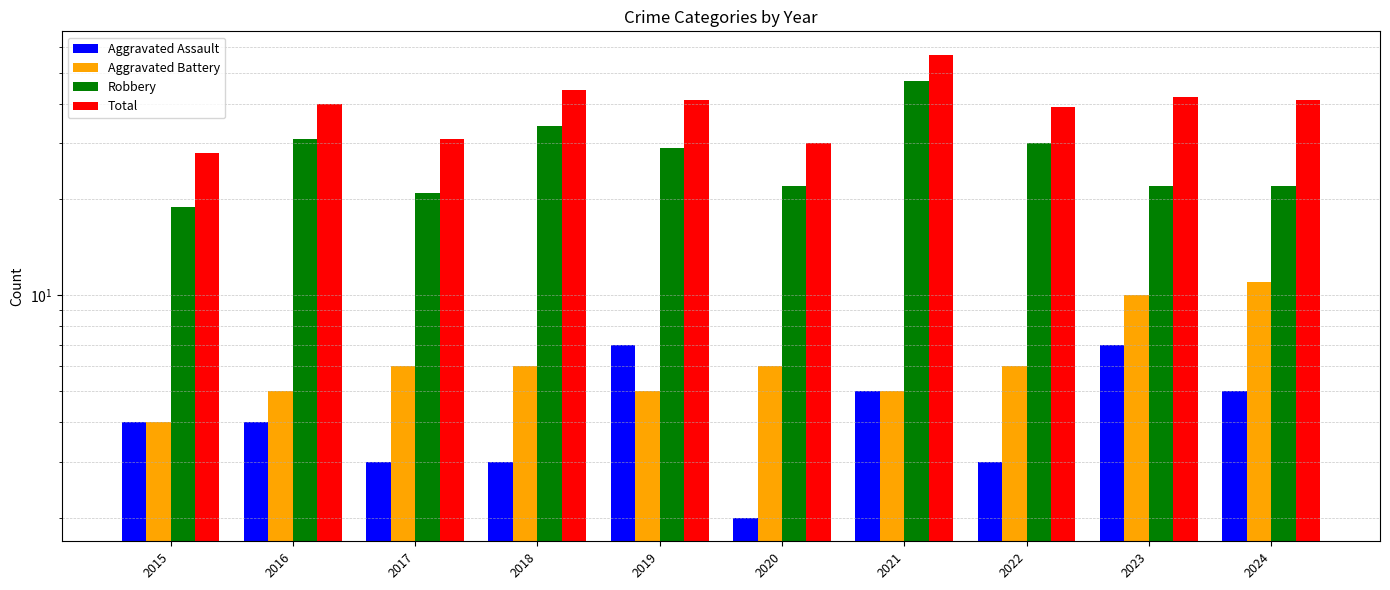

Rank the categories by Robbery value from lowest to highest.

2015, 2017, 2020, 2023, 2024, 2019, 2022, 2016, 2018, 2021